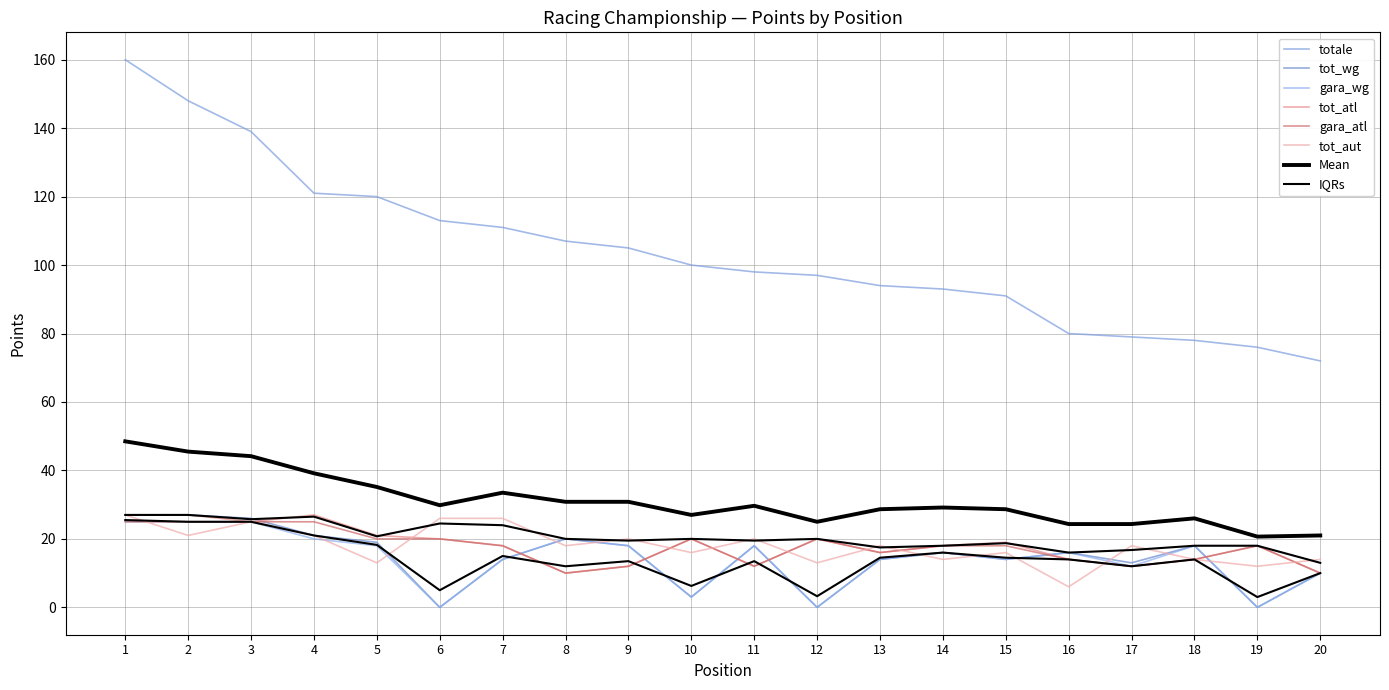

How many intersections are there between tot_wg and gara_atl?

7